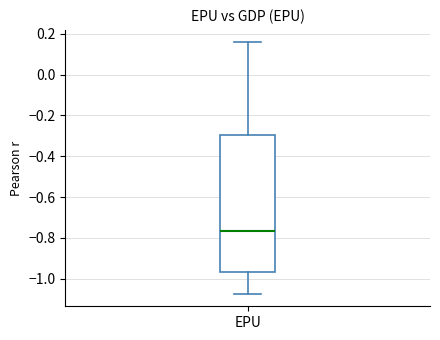

Transcribe this box plot: give where the median line is, the range the box spans, and where the two whiskers end, as read against the y-axis. The values are not printed on the chart, so give them approximately, as read against the axis.

median -0.76, box -0.96 to -0.30, whiskers -1.08 to 0.16